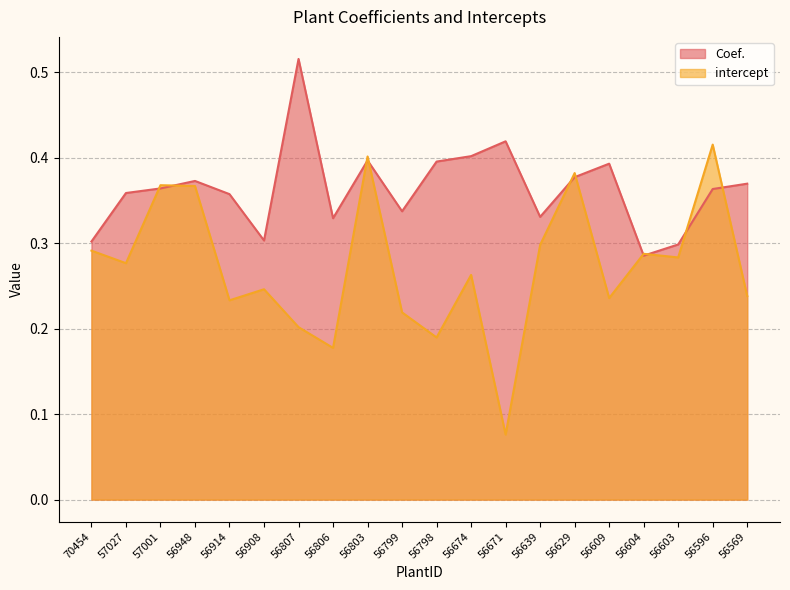

Is it true that Coef. equals 0.2 at 56639?

False